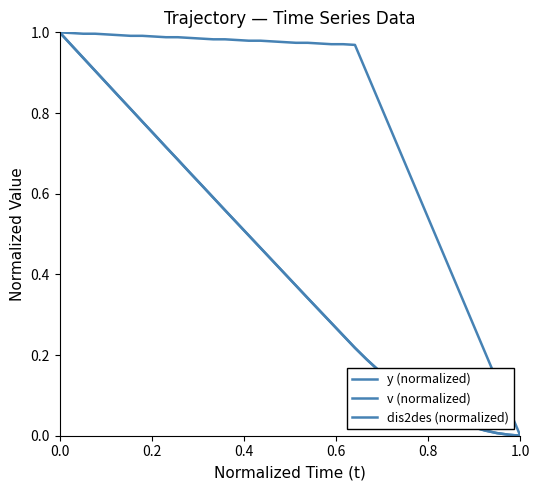

Is this an area chart (filled region under the line)?

No